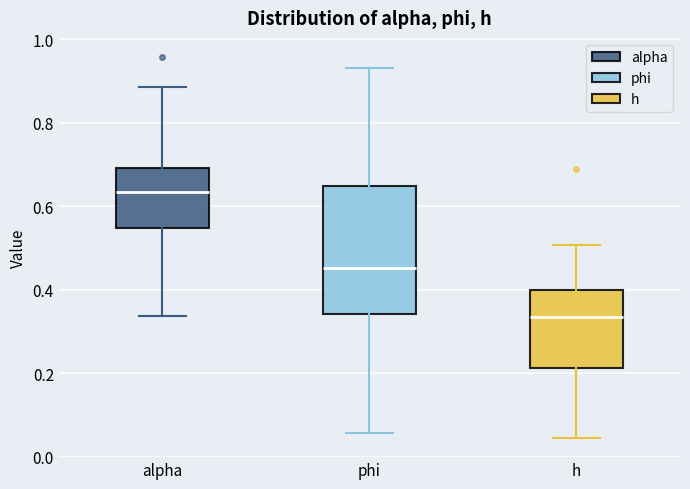

Comparing the boxes themselves (not the whiskers), which one is the tallest?

phi